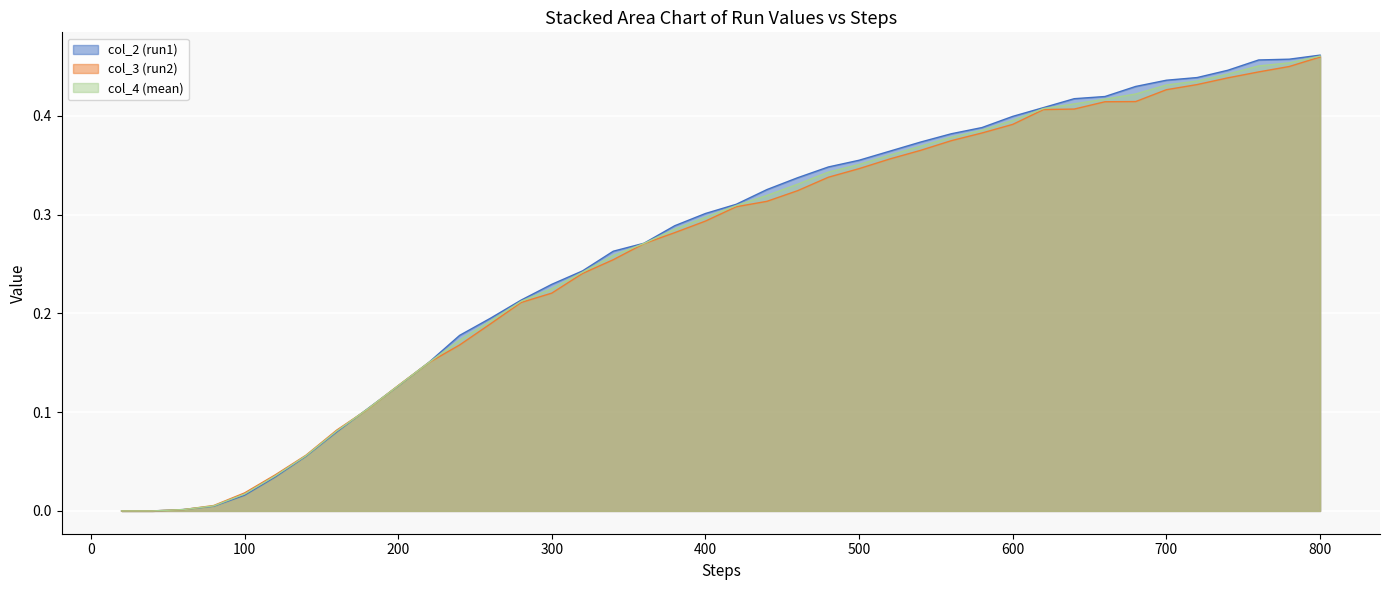

True or false: col_2 (run1) and col_4 (mean) cross at least once.

True